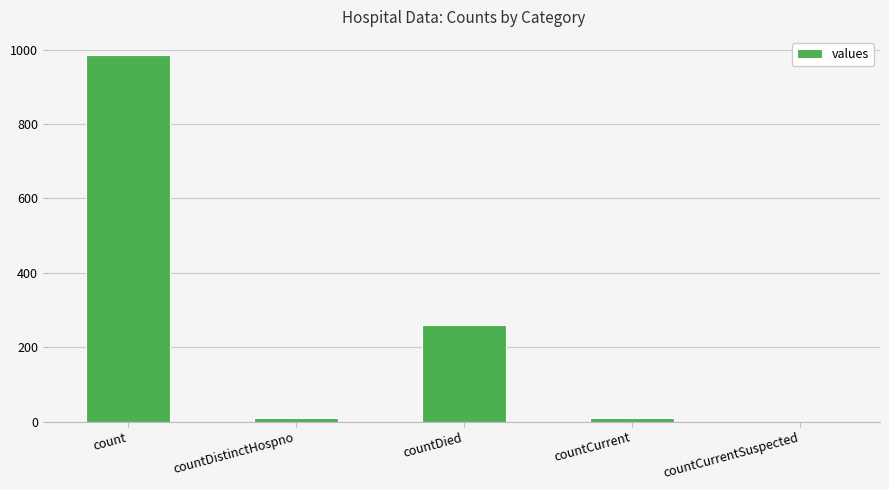

What is the greatest value displayed?

985